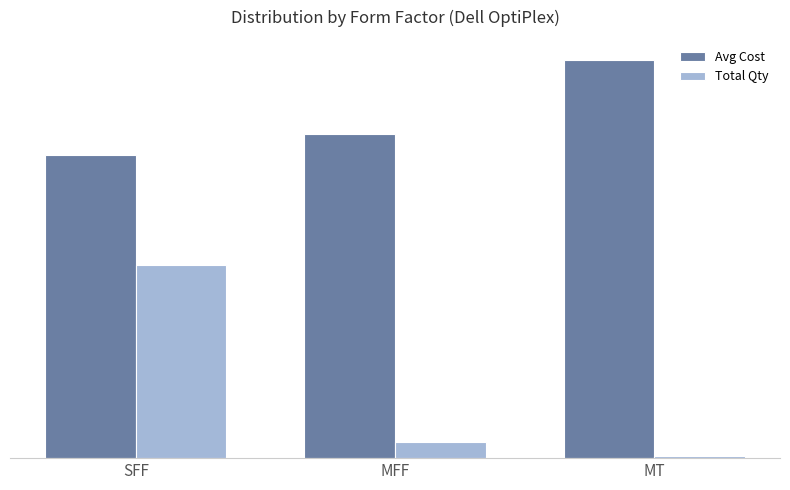

Which category has the highest value in the Avg Cost series?

MT